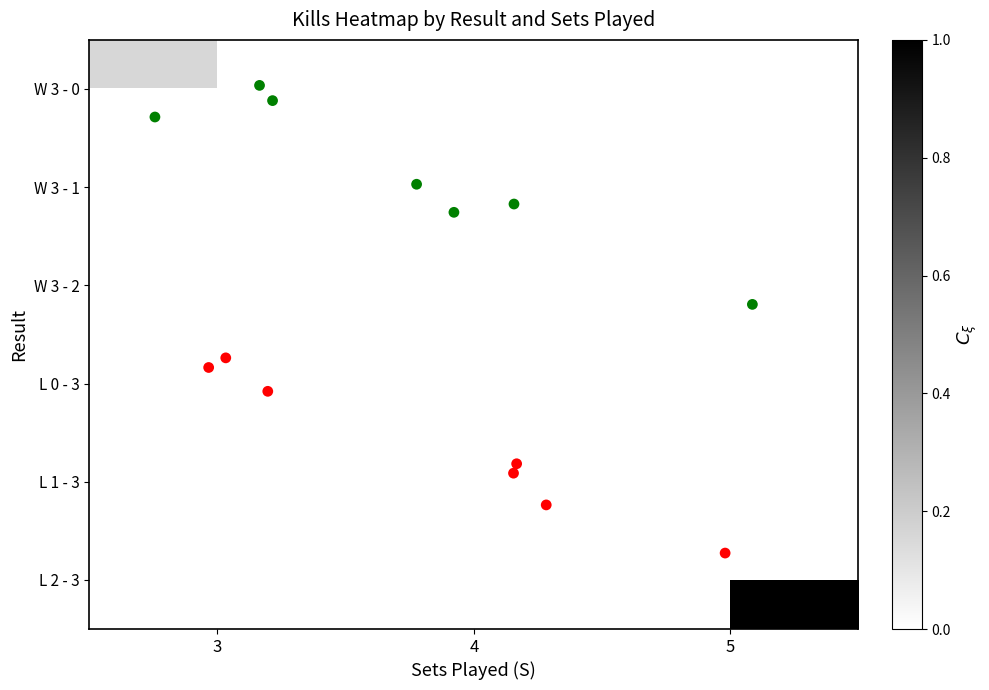

Which has a higher value, 4 or 5?

5